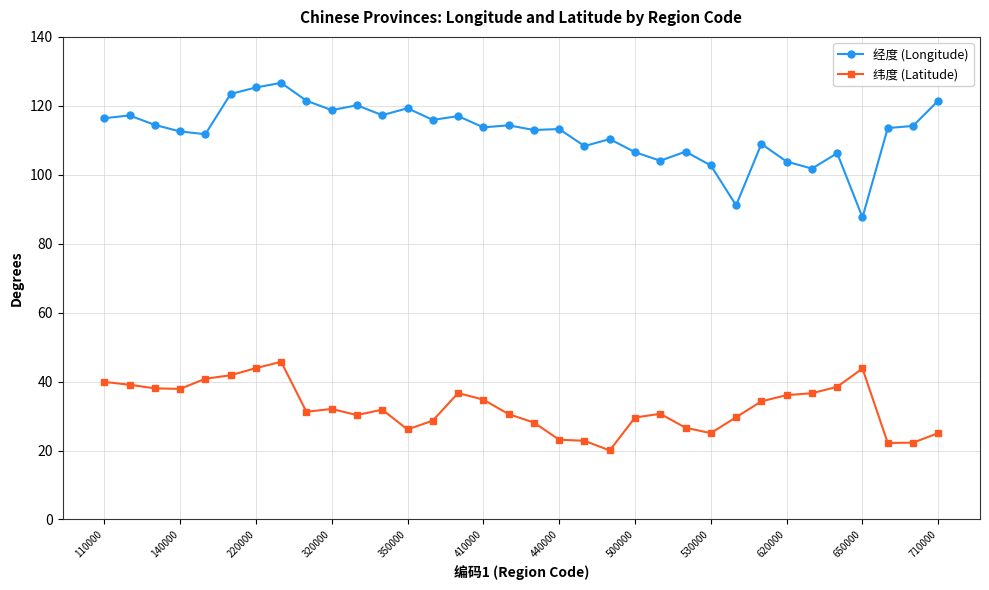

List the series in order of their overall mean, highest first.

经度 (Longitude), 纬度 (Latitude)